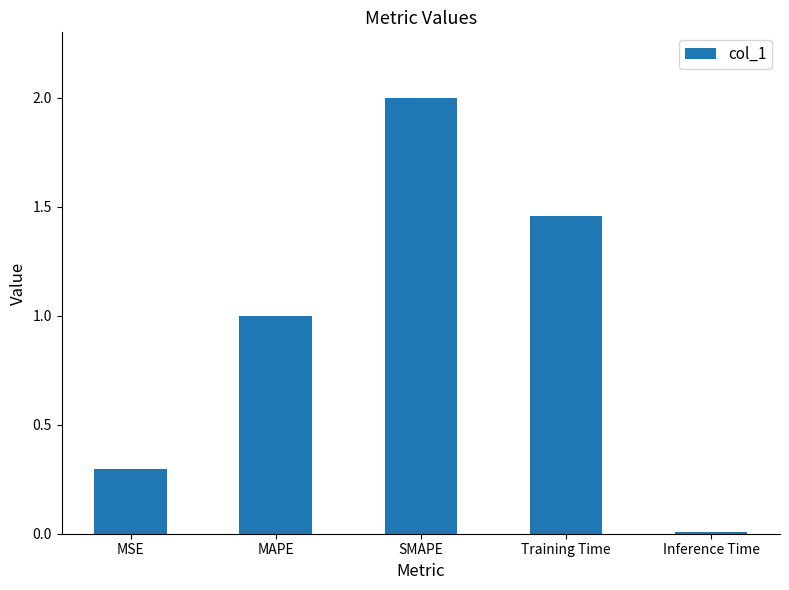

Which category has the lowest value across all series?

Inference Time